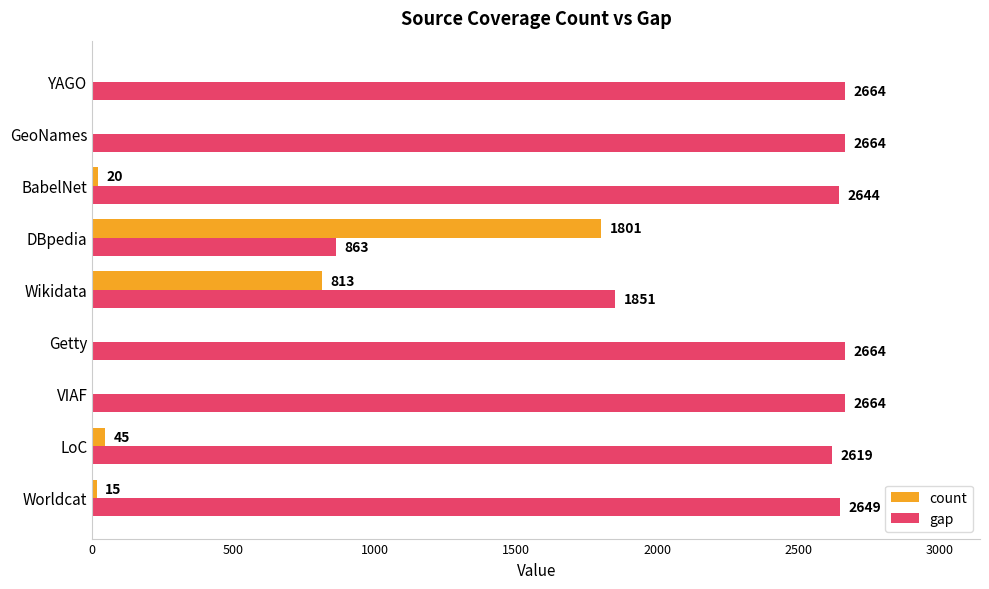

Is it true that count equals 45 at LoC?

True